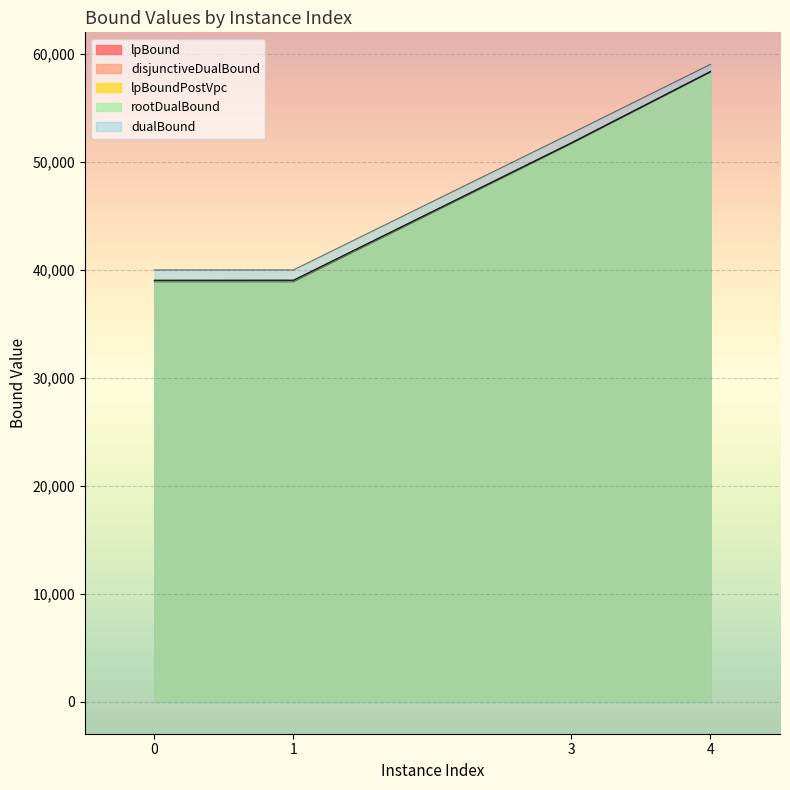

How many series are shown in this chart?

5